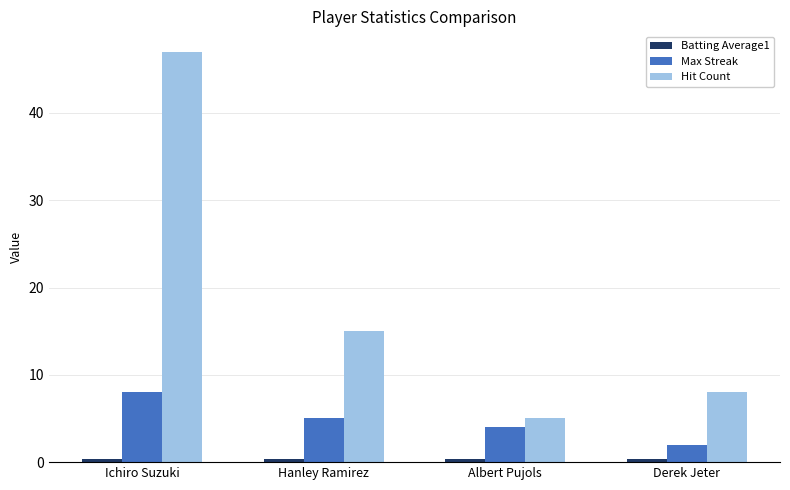

The value of Hit Count at Hanley Ramirez is 20.8. True or false?

False